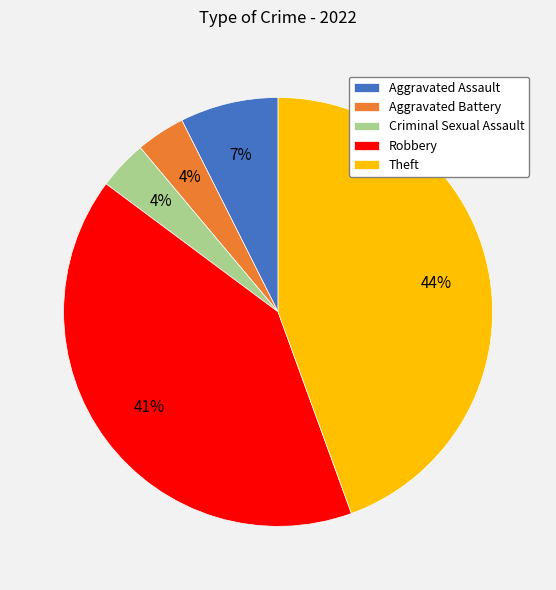

Which has a higher value, Theft or Robbery?

Theft